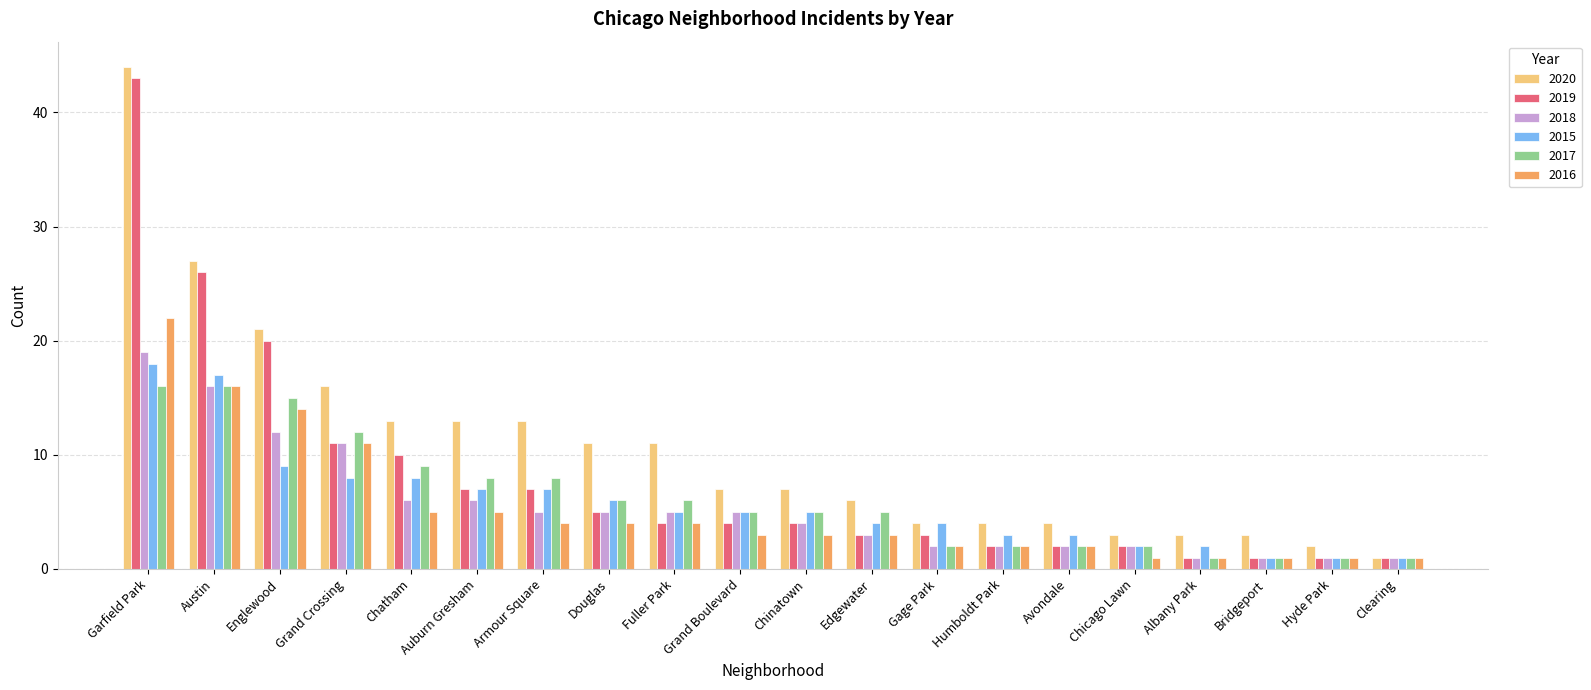

Reading left to right, list all the values displayed in this chart.

2020: Garfield Park=44	Austin=27	Englewood=21	Grand Crossing=16	Chatham=13	Auburn Gresham=13	Armour Square=13	Douglas=11	Fuller Park=11	Grand Boulevard=7	Chinatown=7	Edgewater=6	Gage Park=4	Humboldt Park=4	Avondale=4	Chicago Lawn=3	Albany Park=3	Bridgeport=3	Hyde Park=2	Clearing=1
2019: Garfield Park=43	Austin=26	Englewood=20	Grand Crossing=11	Chatham=10	Auburn Gresham=7	Armour Square=7	Douglas=5	Fuller Park=4	Grand Boulevard=4	Chinatown=4	Edgewater=3	Gage Park=3	Humboldt Park=2	Avondale=2	Chicago Lawn=2	Albany Park=1	Bridgeport=1	Hyde Park=1	Clearing=1
2018: Garfield Park=19	Austin=16	Englewood=12	Grand Crossing=11	Chatham=6	Auburn Gresham=6	Armour Square=5	Douglas=5	Fuller Park=5	Grand Boulevard=5	Chinatown=4	Edgewater=3	Gage Park=2	Humboldt Park=2	Avondale=2	Chicago Lawn=2	Albany Park=1	Bridgeport=1	Hyde Park=1	Clearing=1
2015: Garfield Park=18	Austin=17	Englewood=9	Grand Crossing=8	Chatham=8	Auburn Gresham=7	Armour Square=7	Douglas=6	Fuller Park=5	Grand Boulevard=5	Chinatown=5	Edgewater=4	Gage Park=4	Humboldt Park=3	Avondale=3	Chicago Lawn=2	Albany Park=2	Bridgeport=1	Hyde Park=1	Clearing=1
2017: Garfield Park=16	Austin=16	Englewood=15	Grand Crossing=12	Chatham=9	Auburn Gresham=8	Armour Square=8	Douglas=6	Fuller Park=6	Grand Boulevard=5	Chinatown=5	Edgewater=5	Gage Park=2	Humboldt Park=2	Avondale=2	Chicago Lawn=2	Albany Park=1	Bridgeport=1	Hyde Park=1	Clearing=1
2016: Garfield Park=22	Austin=16	Englewood=14	Grand Crossing=11	Chatham=5	Auburn Gresham=5	Armour Square=4	Douglas=4	Fuller Park=4	Grand Boulevard=3	Chinatown=3	Edgewater=3	Gage Park=2	Humboldt Park=2	Avondale=2	Chicago Lawn=1	Albany Park=1	Bridgeport=1	Hyde Park=1	Clearing=1